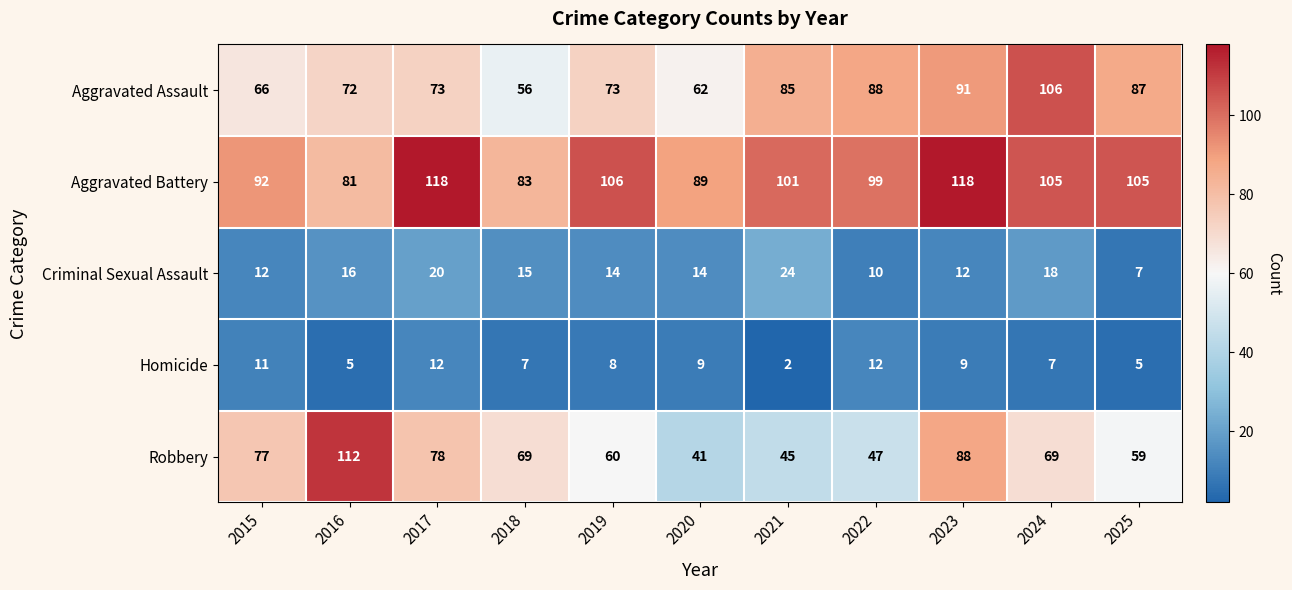

What is the maximum value for Aggravated Assault?

106